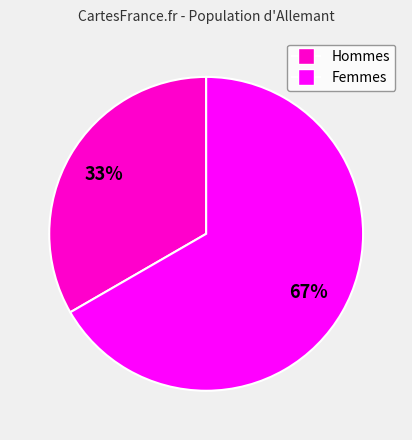

Does any single category account for the majority?

Yes